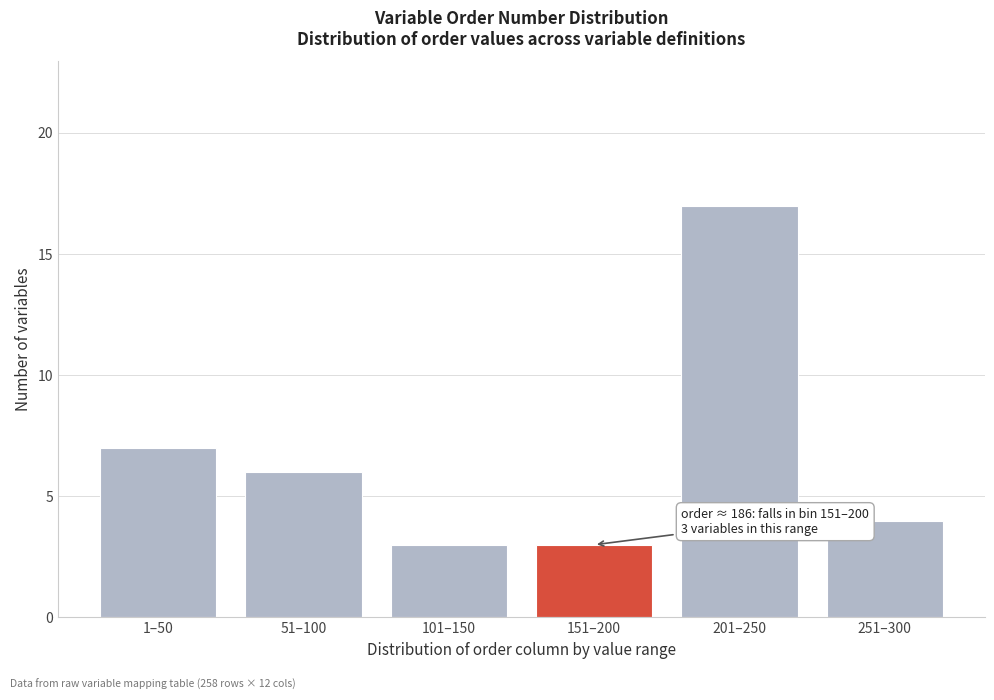

Reading left to right, transcribe all the data shown in this chart.

1–50=7	51–100=6	101–150=3	151–200=3	201–250=17	251–300=4